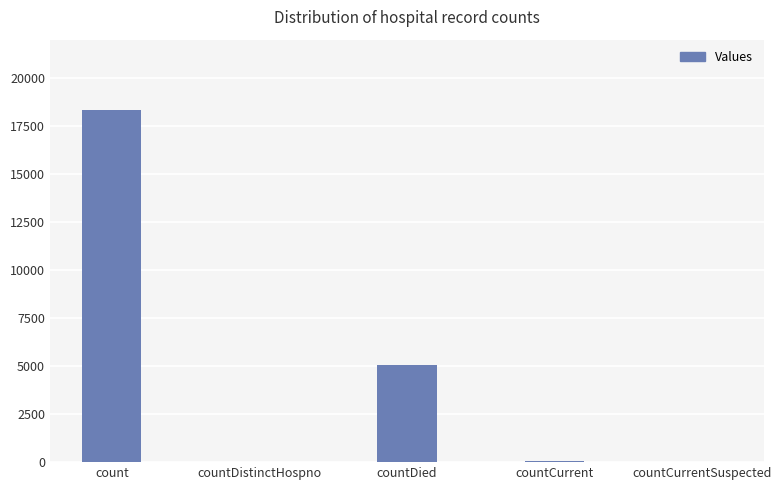

True or false: the data shows 18320 at count.

True